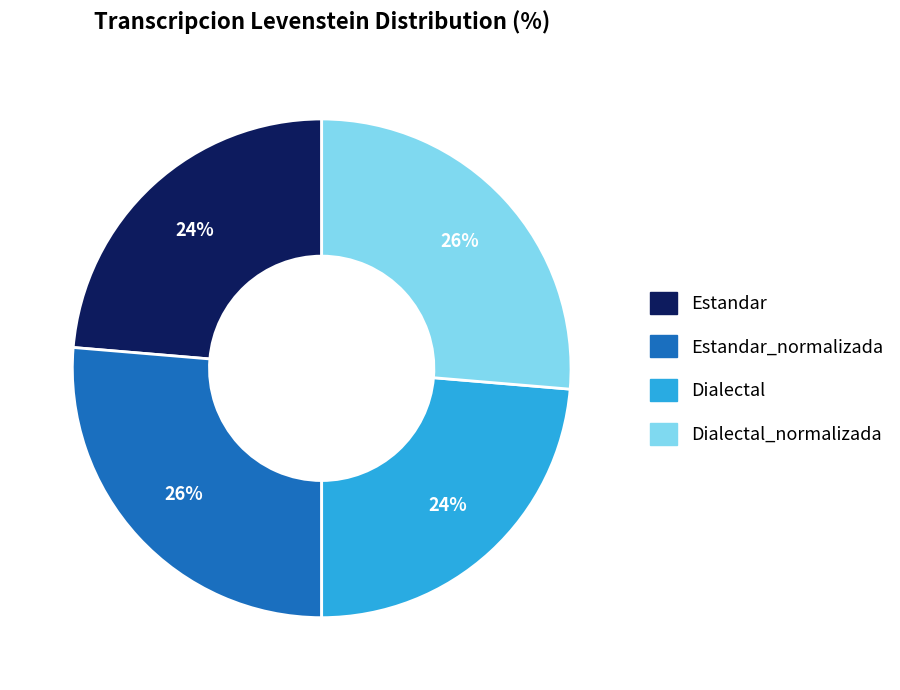

Count the number of slices in the pie.

4